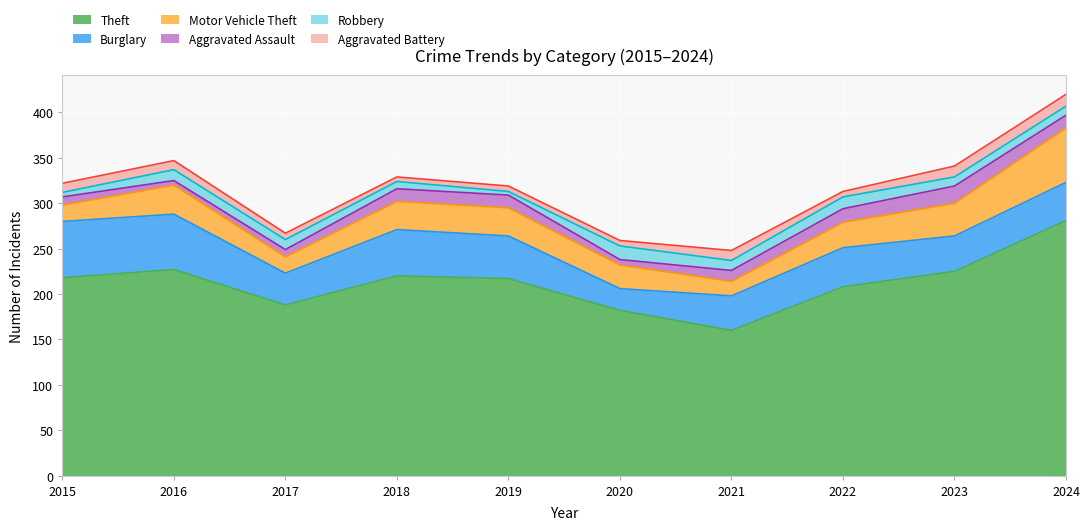

At which label does Aggravated Assault first exceed 14?

2022